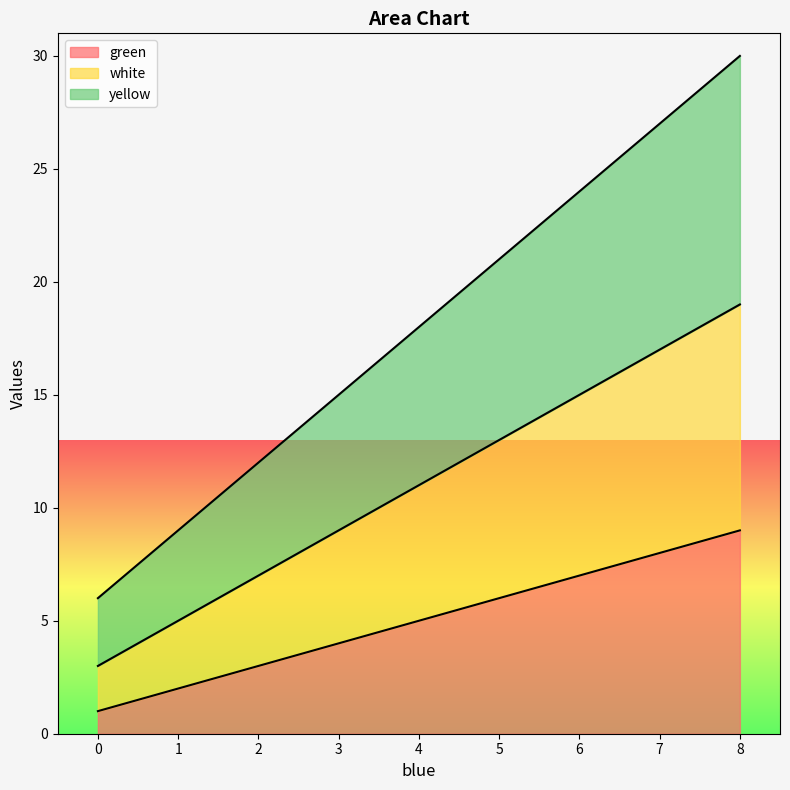

The value of green at 4 is 8. True or false?

False